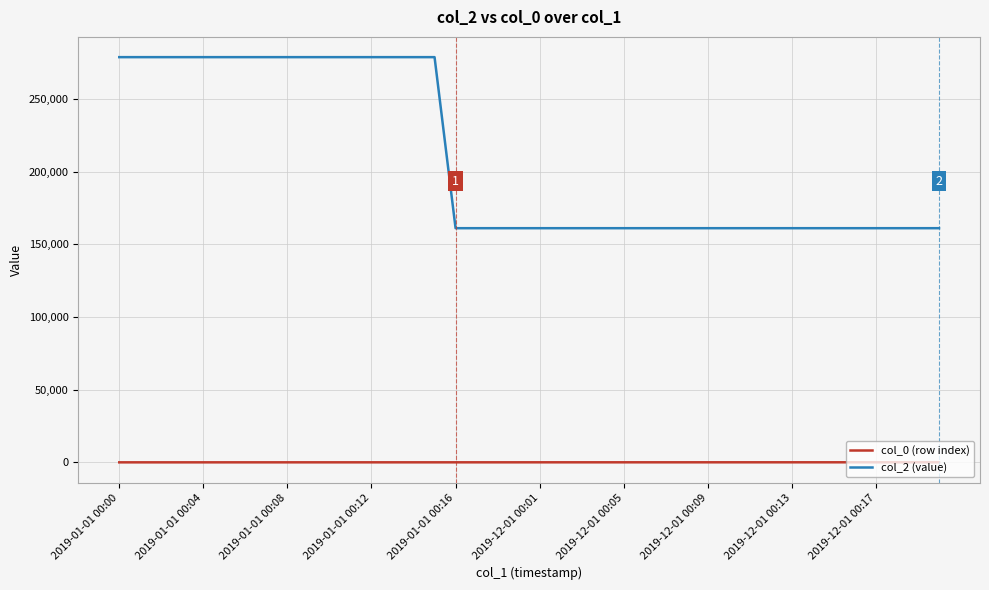

Which series has the largest total across all categories?

col_2 (value)